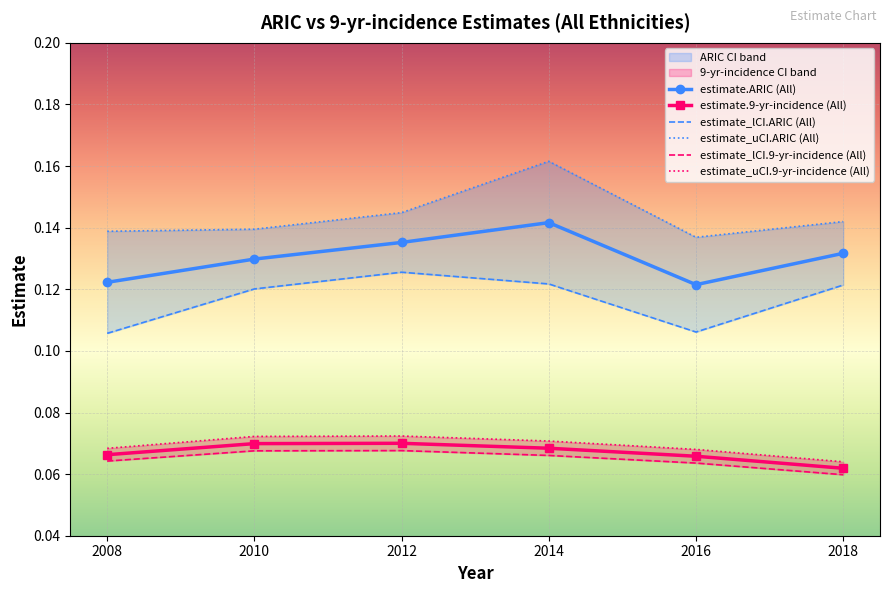

True or false: estimate_uCI.ARIC (All) and estimate.ARIC (All) intersect in this chart.

False